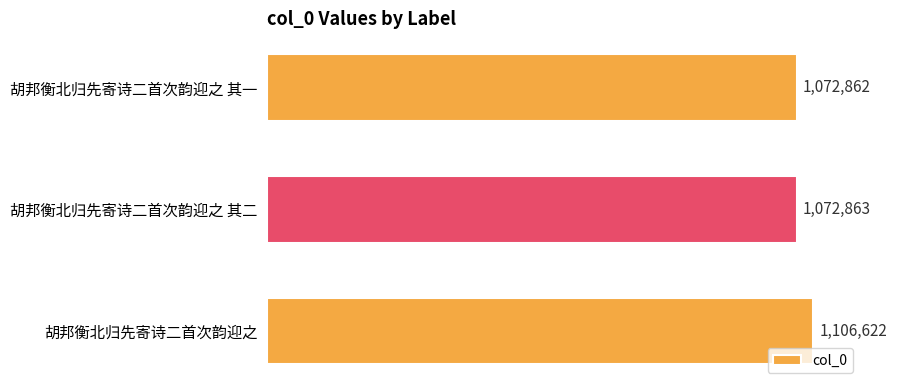

How many distinct data groups are displayed?

1